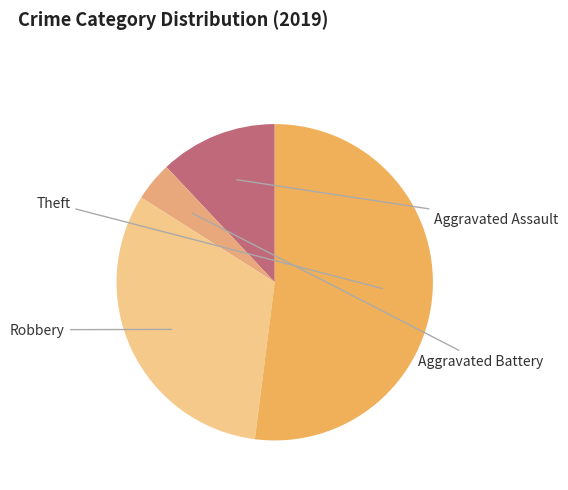

How many segments does this pie chart have?

4